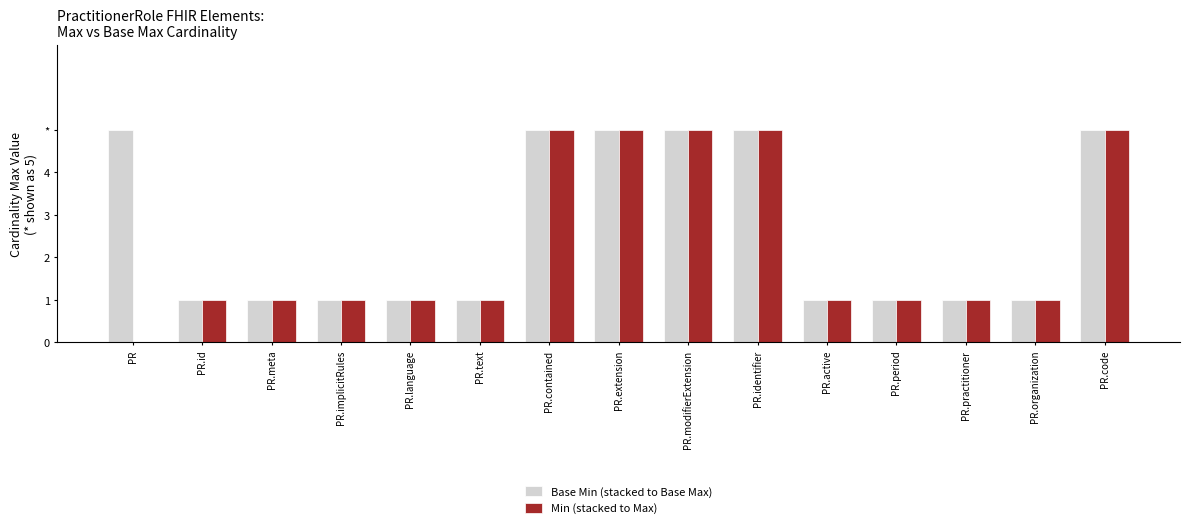

What are all the series names shown in the legend?

Base Min (stacked to Base Max), Min (stacked to Max)